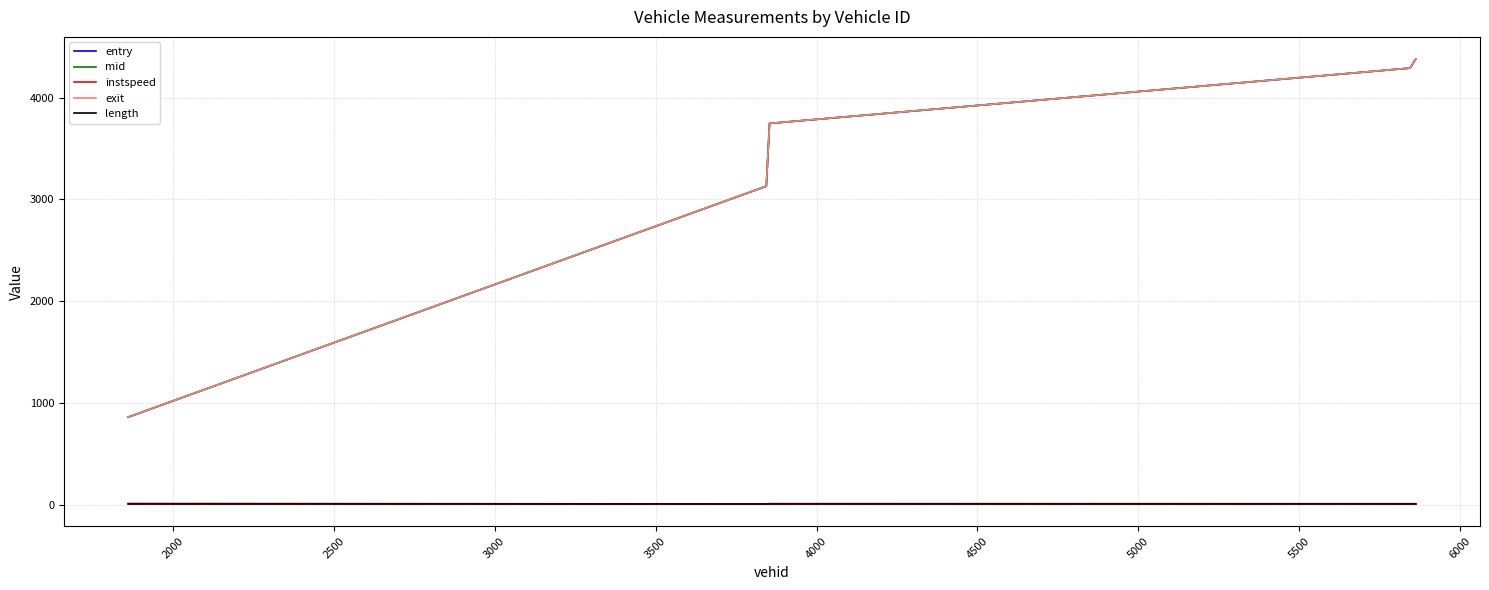

How many values in the entry series are below 3746?

2